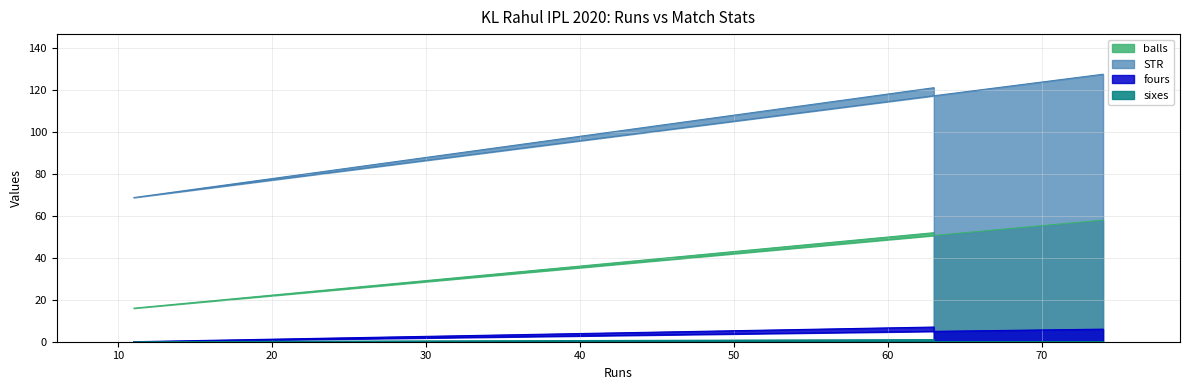

Between 11 and 63, which is larger?

63